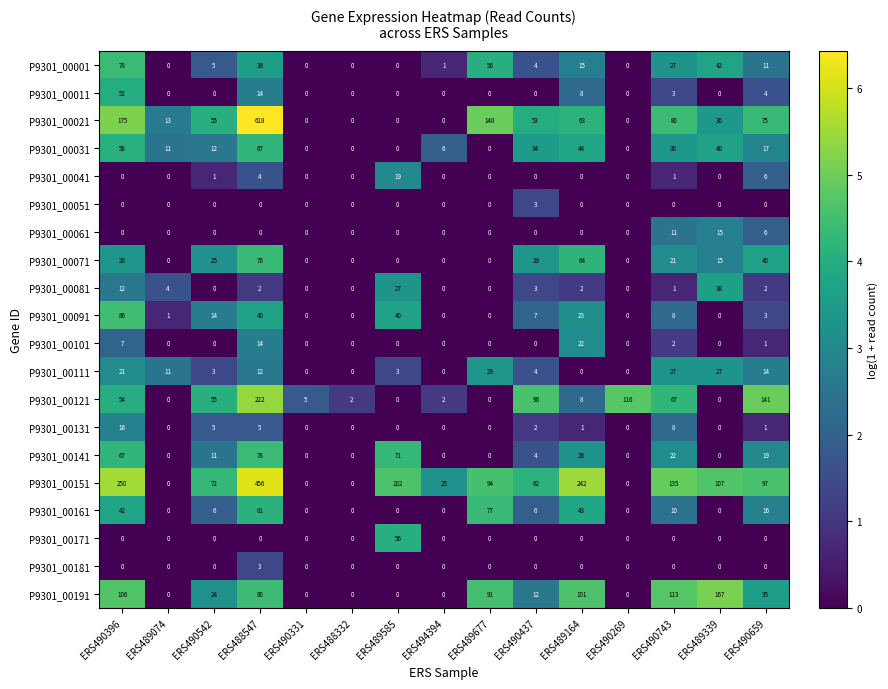

Where does the P9301_00071 series first go above 15?

ERS490396